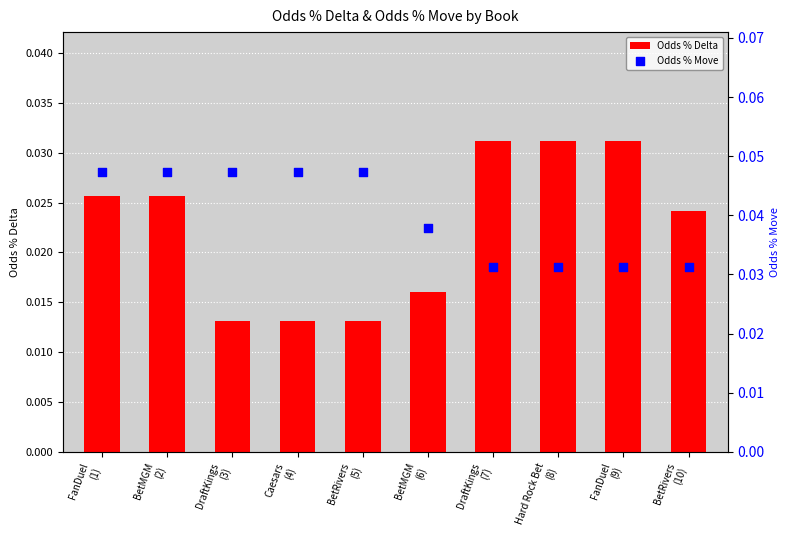

What is the total value across all series at DraftKings
(3)?

0.1